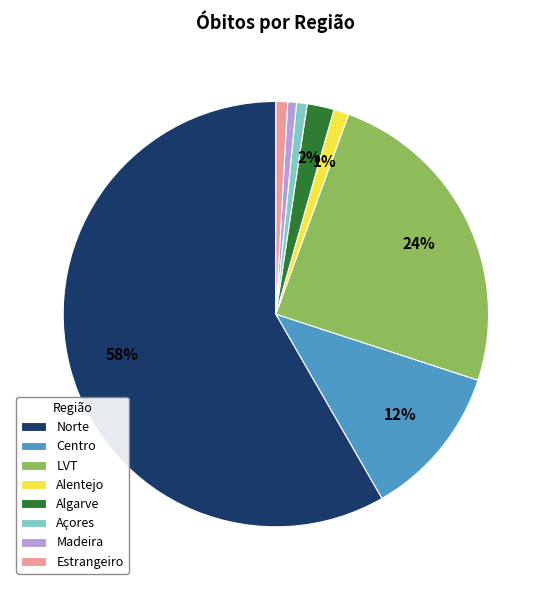

Combined, do Alentejo and Algarve account for over 50%?

No